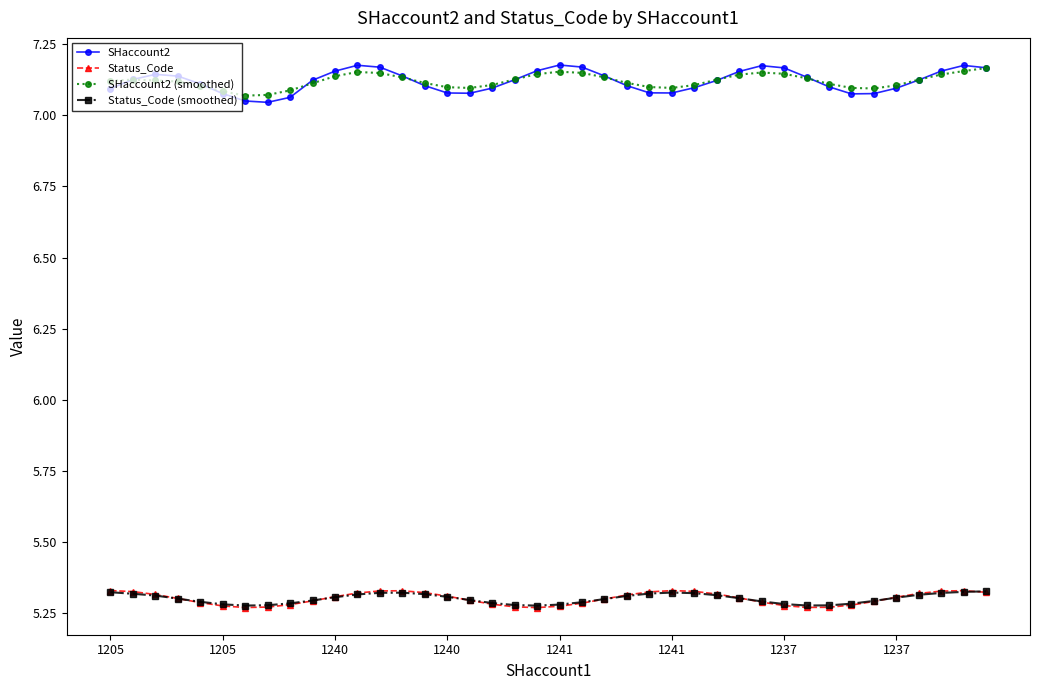

How many Status_Code values are between 5 and 6?

40